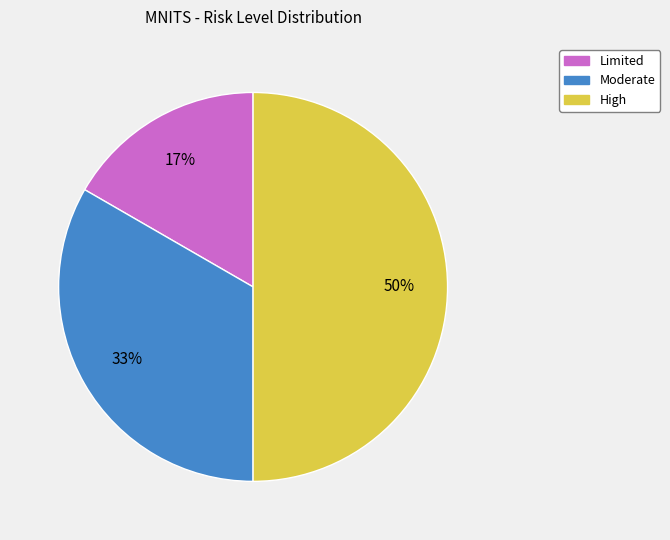

To the nearest percent, what is the average slice percentage?

33%